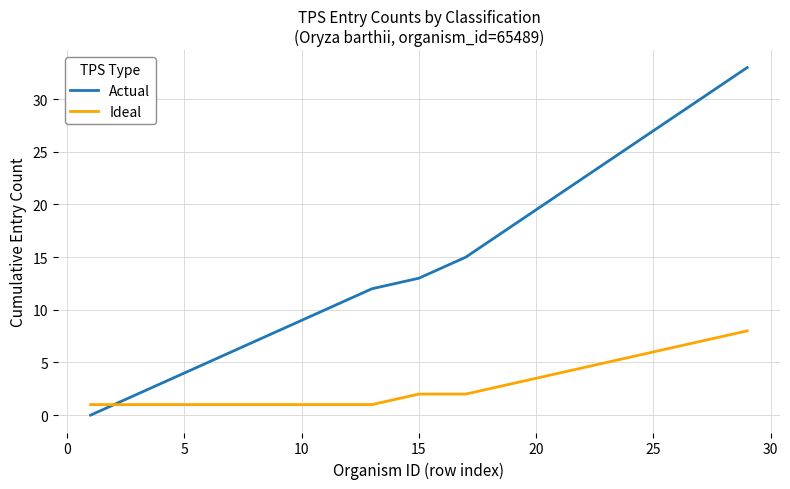

What is the difference between the maximum and minimum values in the Actual series?

33